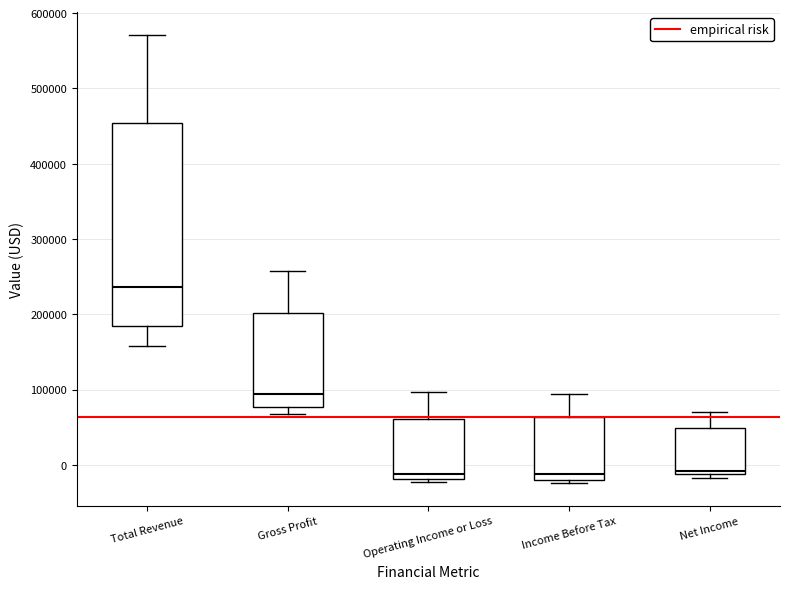

Comparing the boxes themselves (not the whiskers), which one is the tallest?

Total Revenue